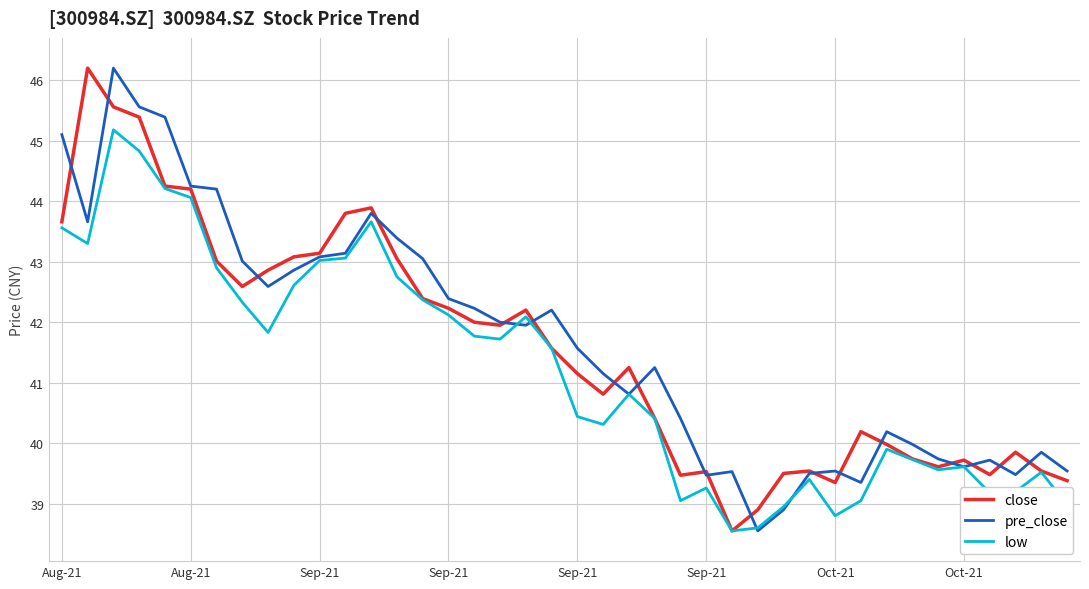

What is the maximum value shown in the chart?

46.2